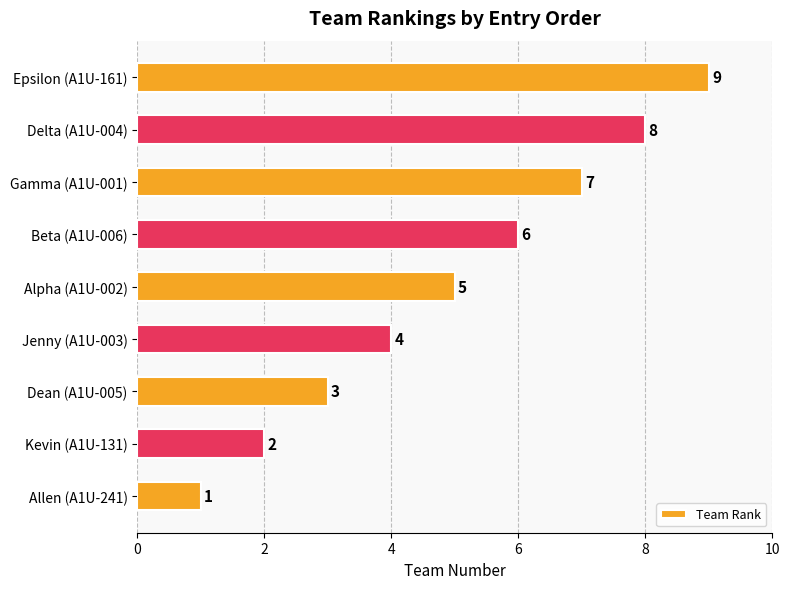

Are the bars grouped side by side (vs. stacked)?

No